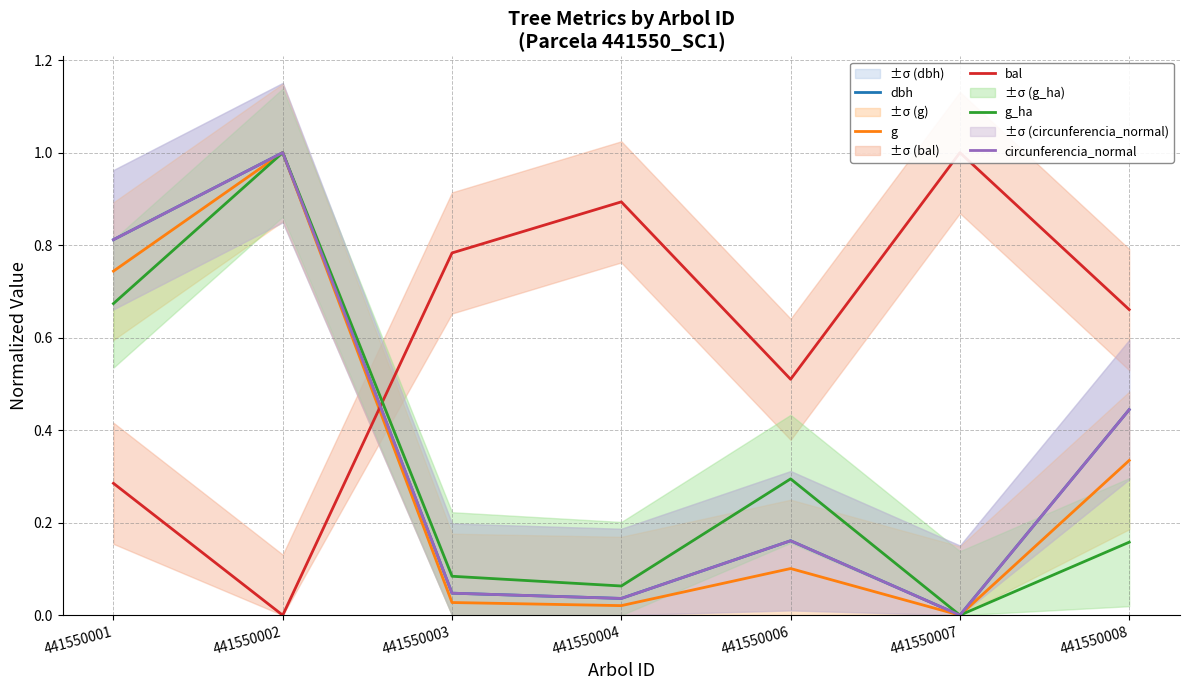

In g_ha, how many points are lower than both neighbors (excluding endpoints)?

2